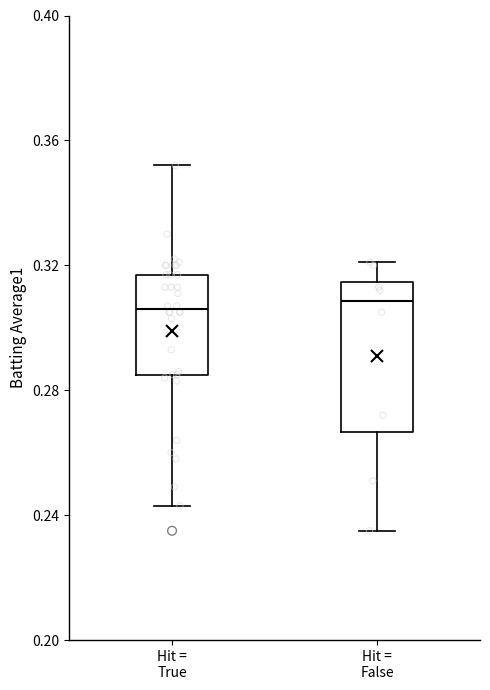

Reading left to right, read every box against the y-axis: the position of its median line, the range the box covers, and the ends of its whiskers. The values are not printed on the chart, so give them approximately, as read against the axis.

Hit = True: median 0.305, box 0.285 to 0.315, whiskers 0.245 to 0.350
Hit = False: median 0.310, box 0.265 to 0.315, whiskers 0.235 to 0.320